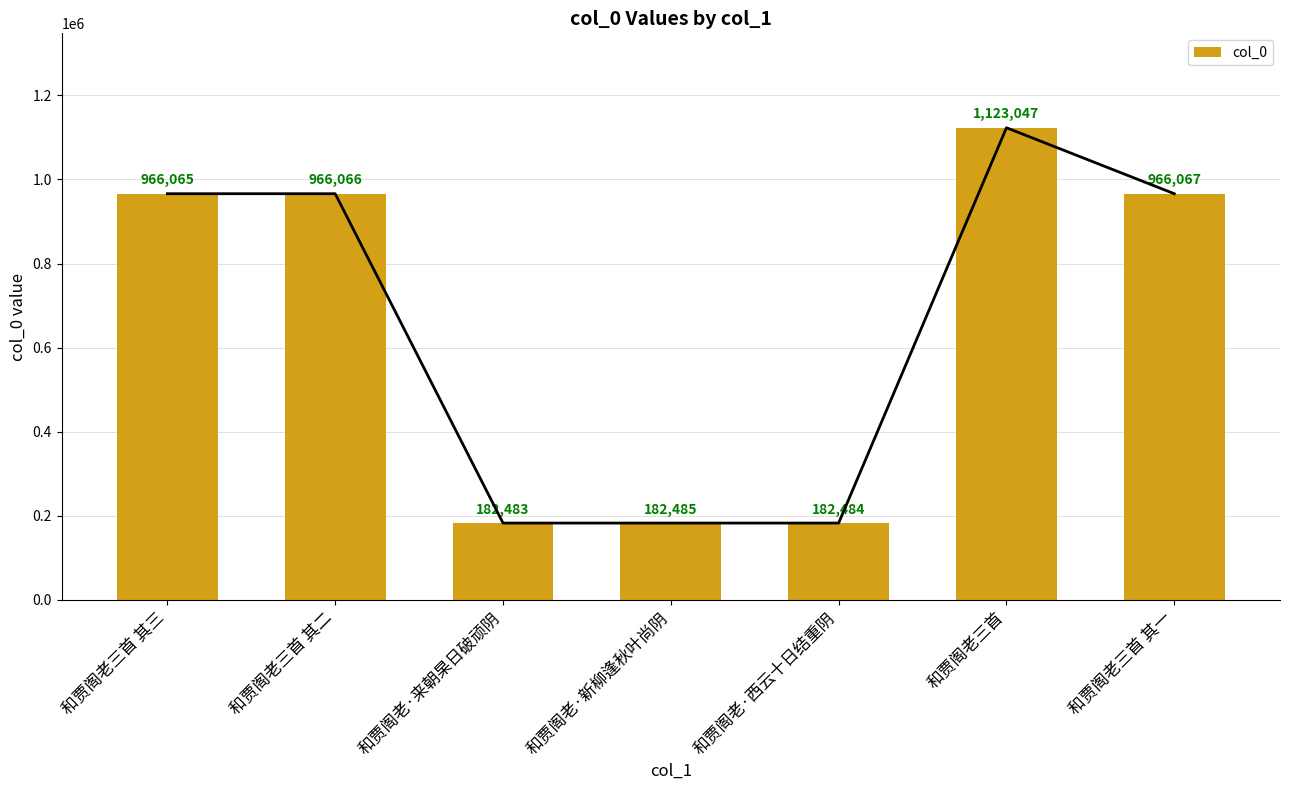

What is the difference between the maximum and minimum values?

940564